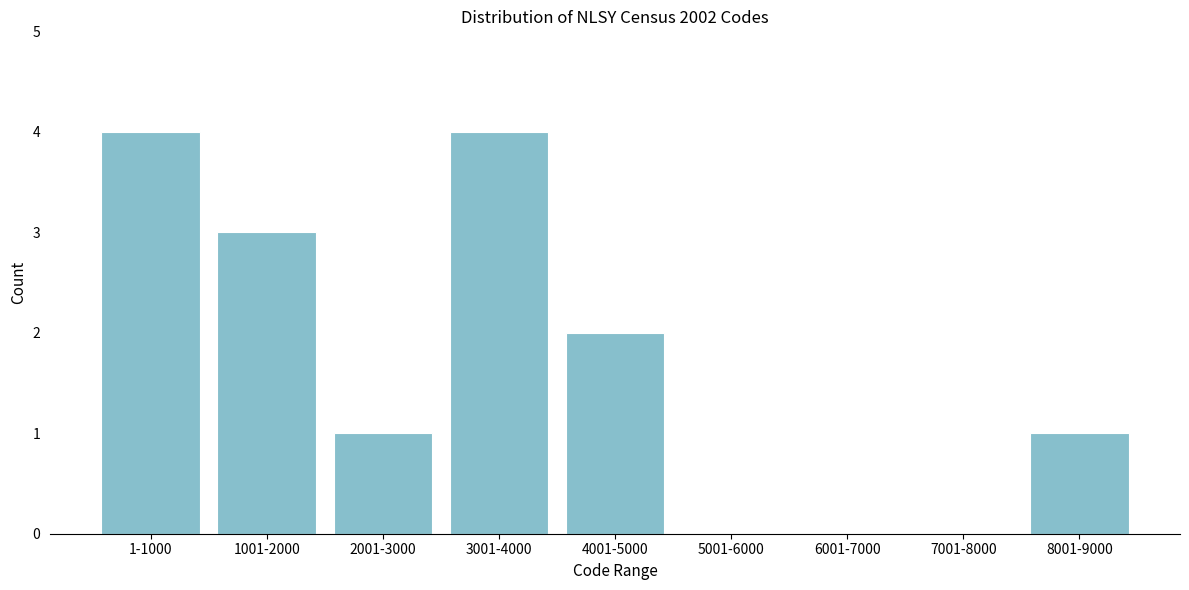

Reading right to left, what are all the values shown in this chart?

8001-9000=1	7001-8000=0	6001-7000=0	5001-6000=0	4001-5000=2	3001-4000=4	2001-3000=1	1001-2000=3	1-1000=4